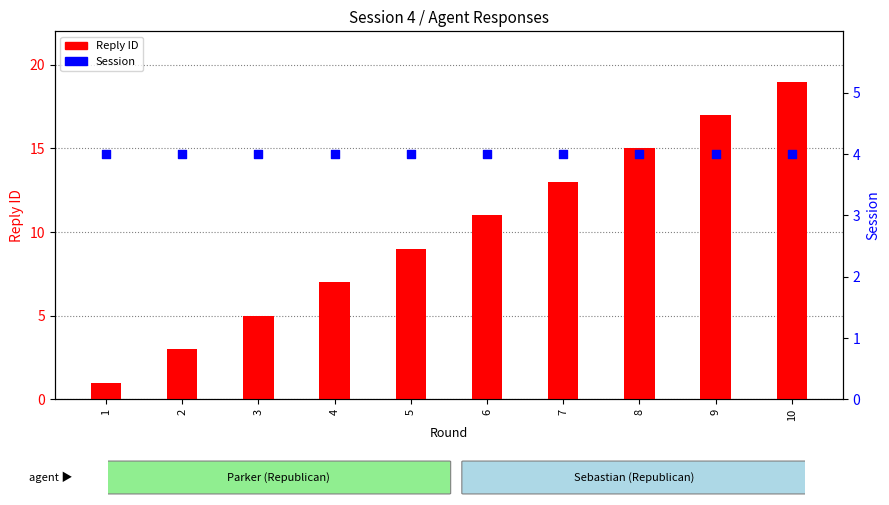

What is the total value across all series at 10?

23